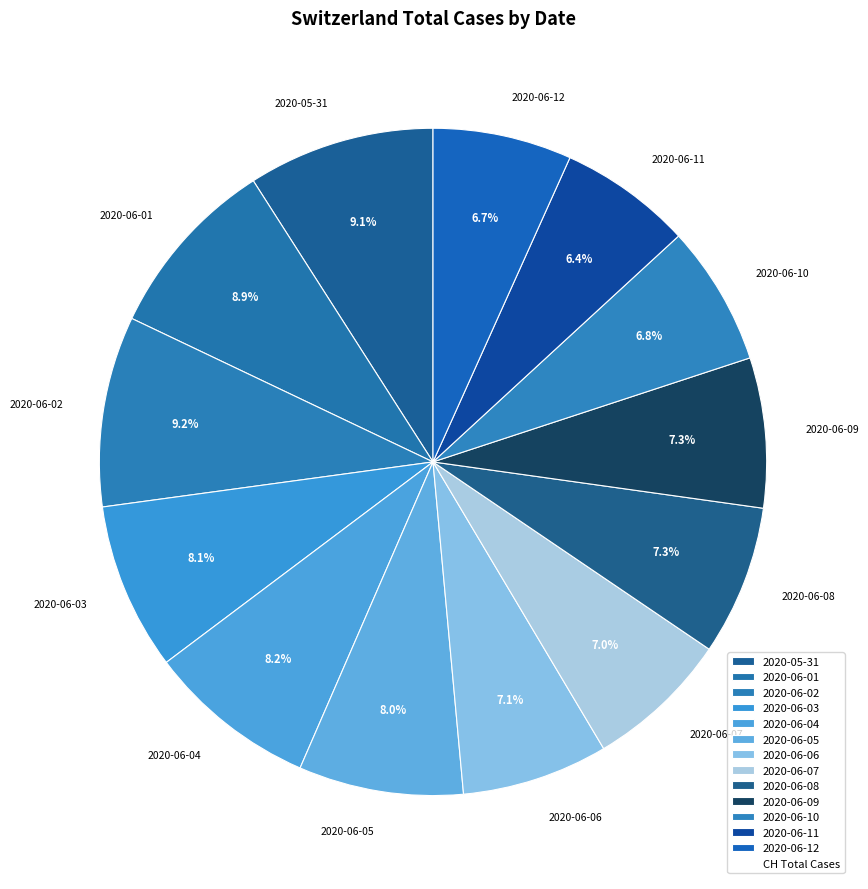

To the nearest percent, what portion does 2020-06-05 represent?

8%